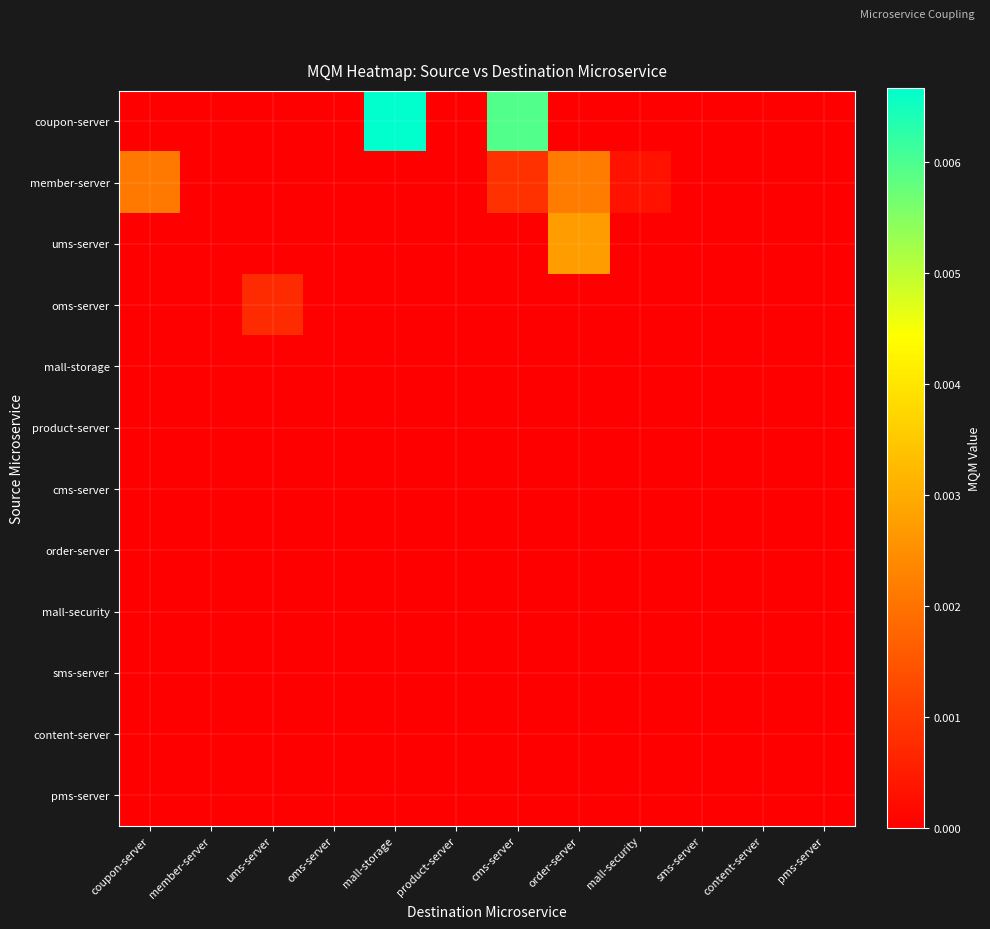

List the series in order of their peak value, lowest first.

mall-storage, product-server, cms-server, order-server, mall-security, sms-server, content-server, pms-server, oms-server, member-server, ums-server, coupon-server